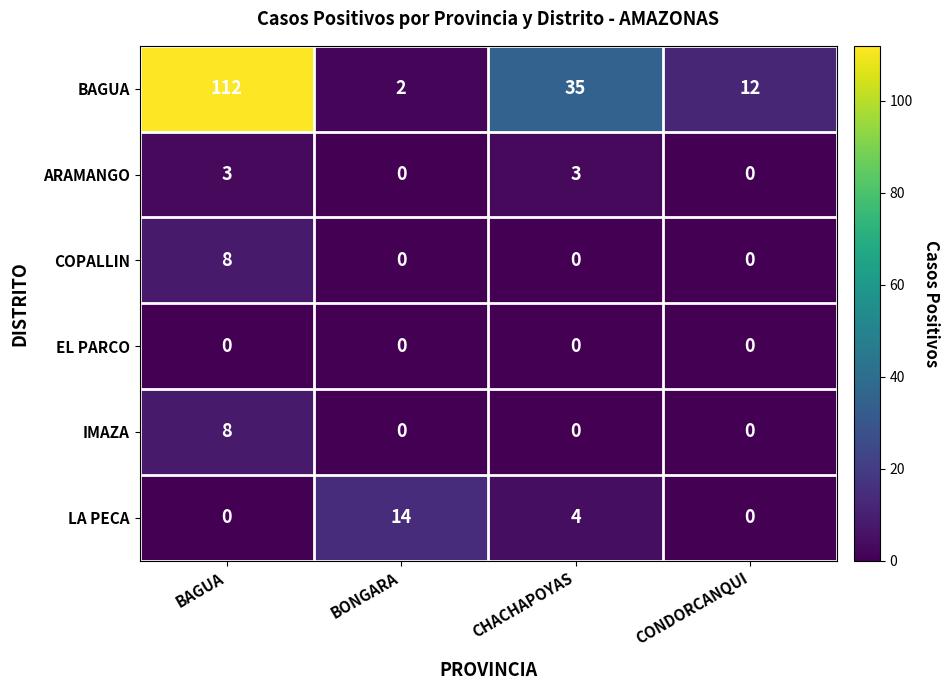

Between BONGARA and CHACHAPOYAS, which series saw the biggest shift?

BAGUA